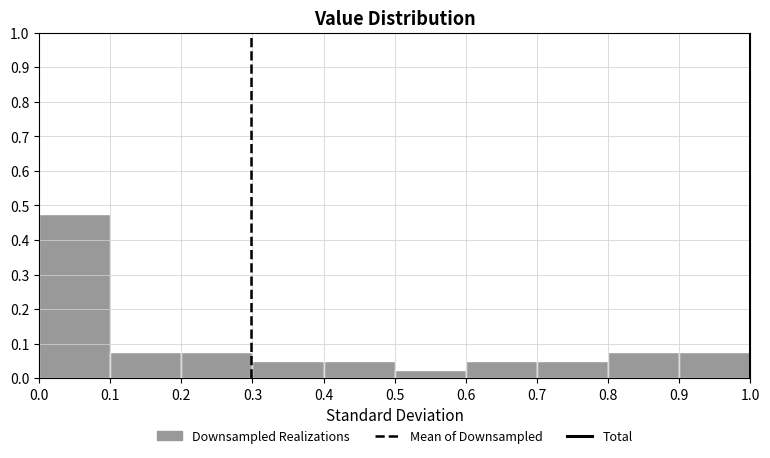

What is the height of the bar covering 0.1 to 0.2 on the x-axis? The values are not printed on the chart, so give them approximately, as read against the axis.

0.08